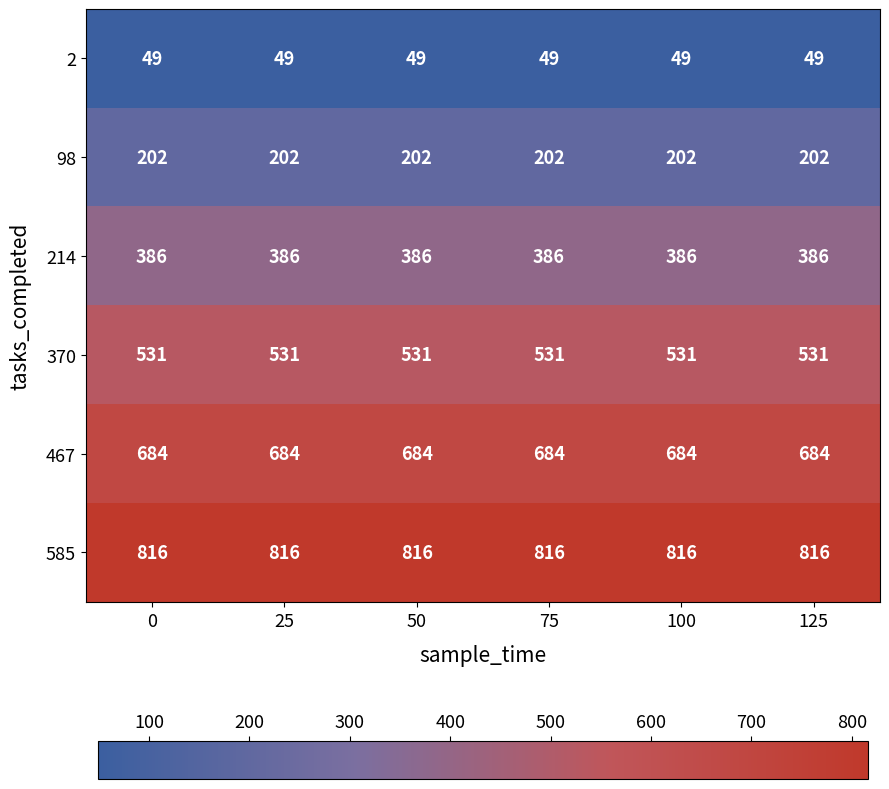

What is the smallest value displayed?

49